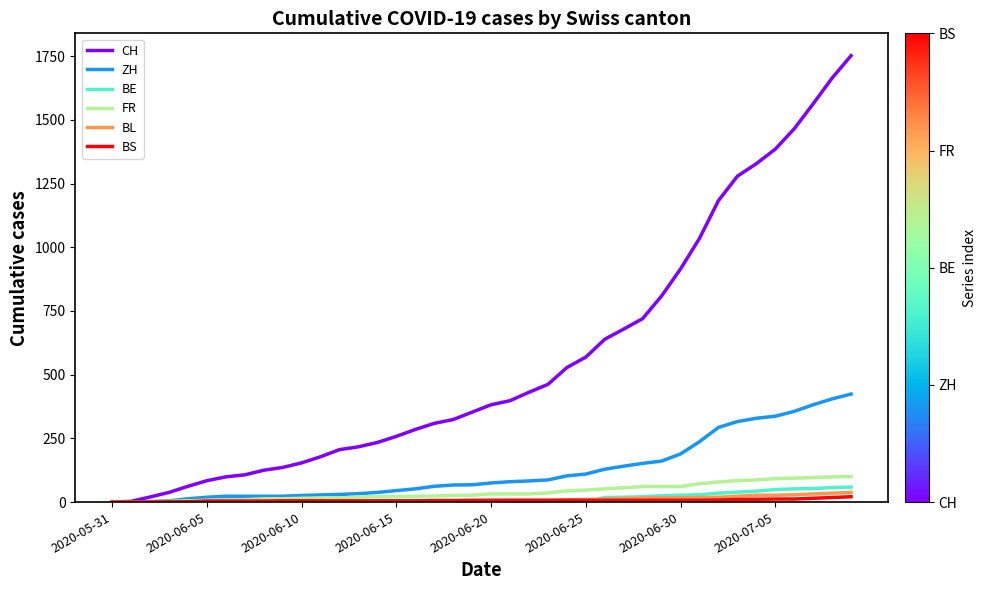

Which series has the largest total across all categories?

CH